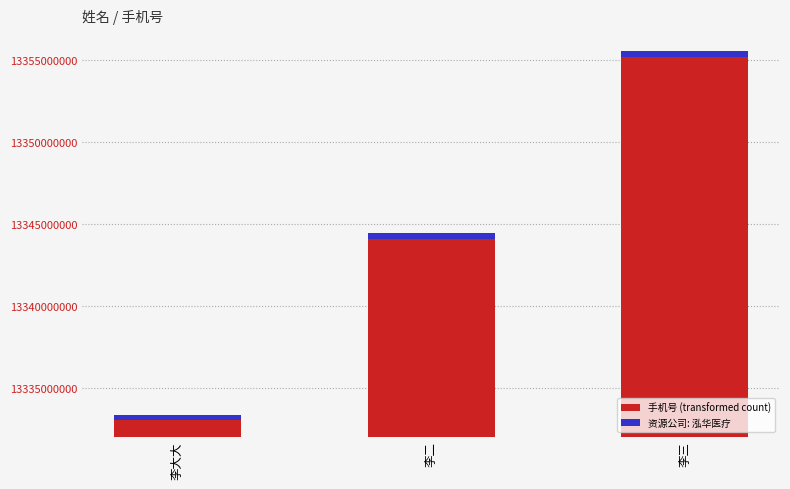

What is the greatest value displayed?

13355555555